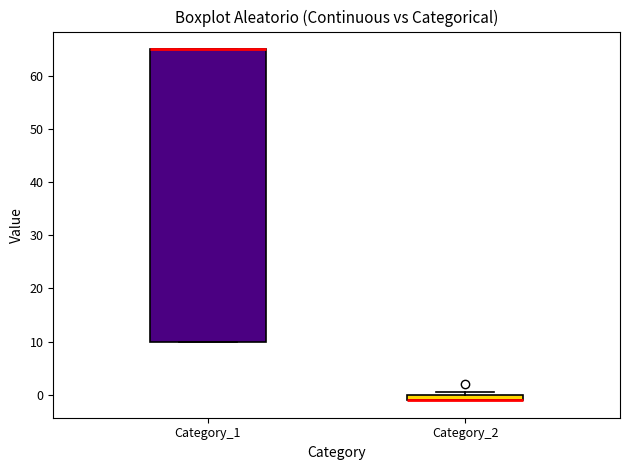

Where is the upper edge of the box for Category_1 on the y-axis? The values are not printed on the chart, so give them approximately, as read against the axis.

65